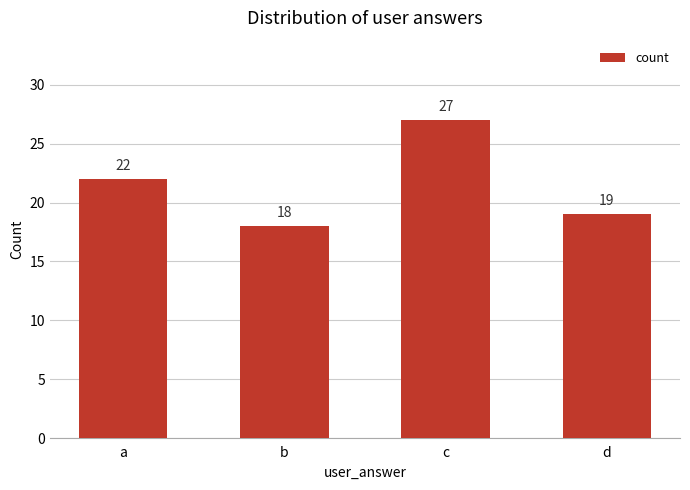

How many values are below 22?

2